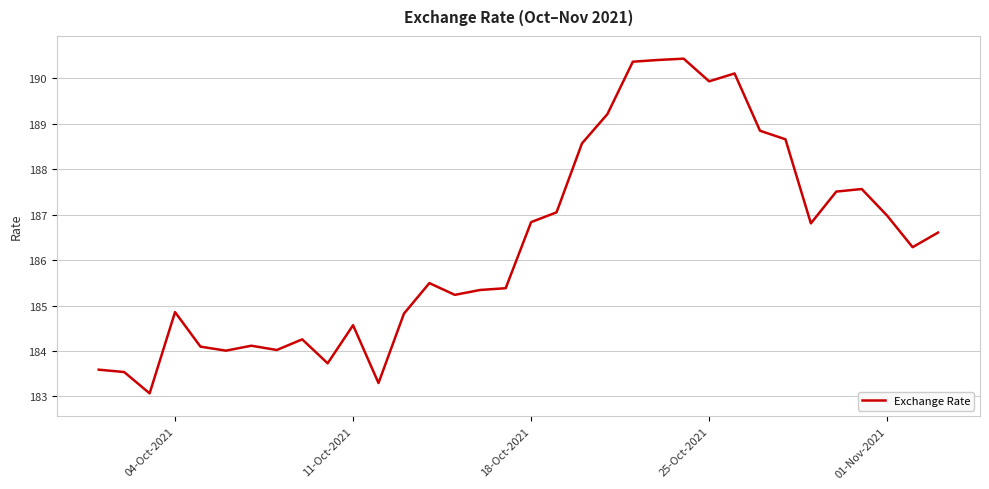

What is the difference between the maximum and minimum values?

7.4